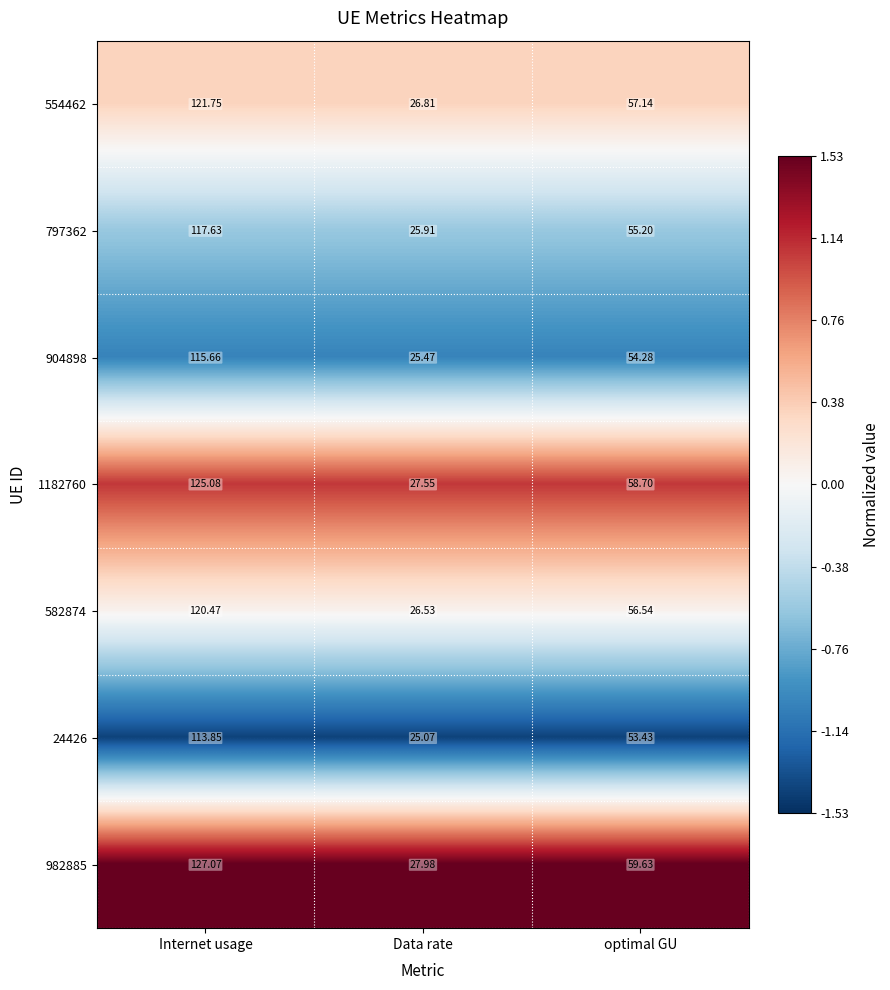

Is the value of 1182760 at optimal GU greater than the value of 554462 at Internet usage?

No